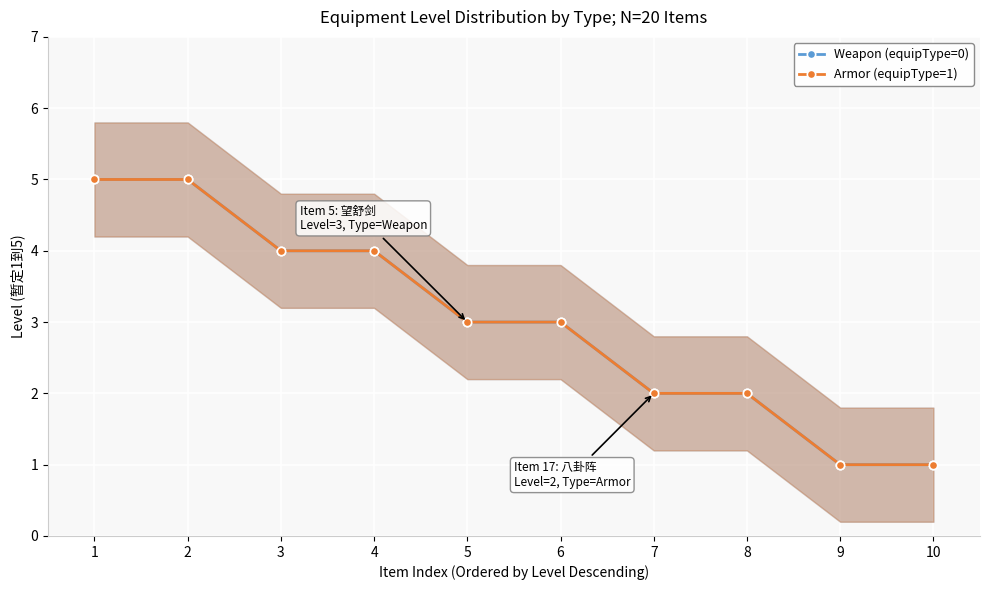

At which category does the chart reach its minimum across all series?

9